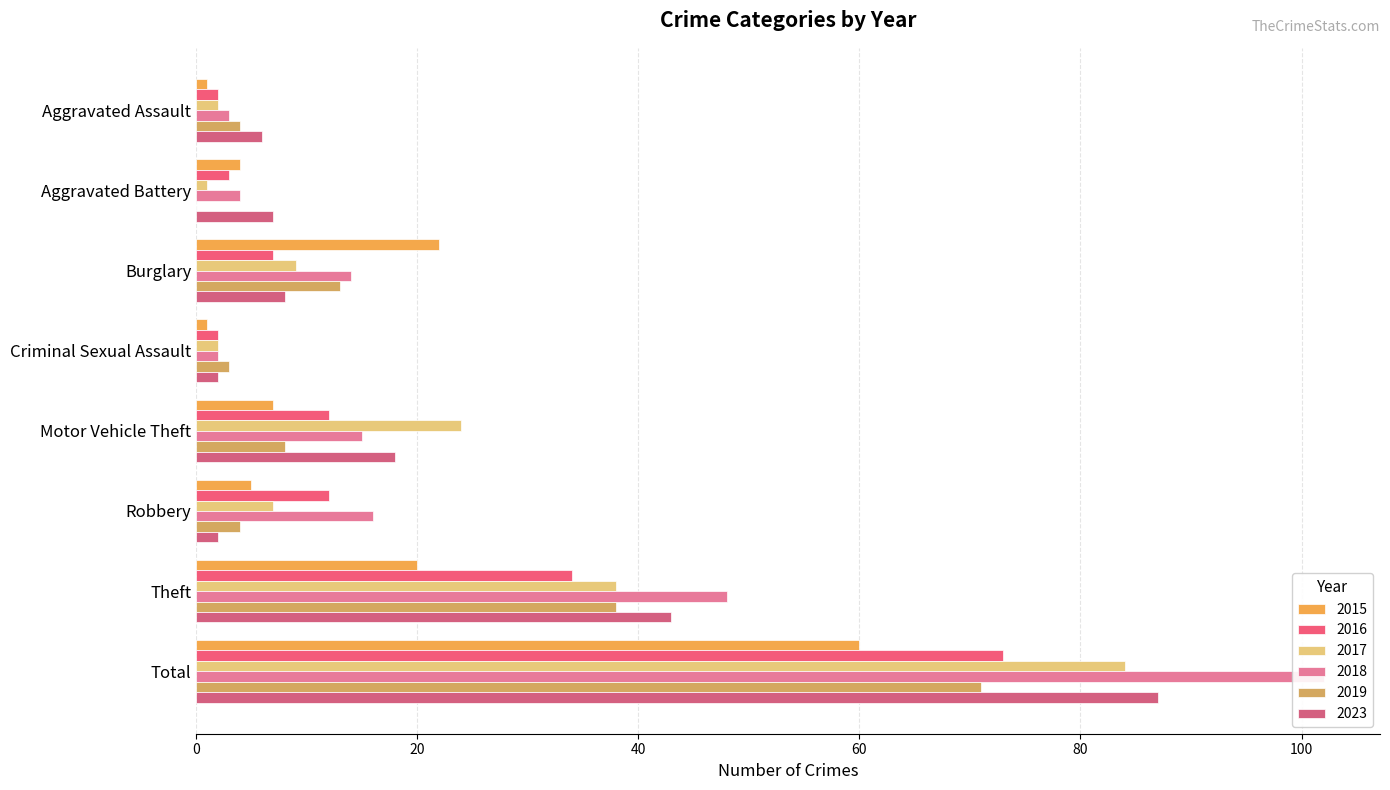

Which category has the lowest value across all series?

Aggravated Battery